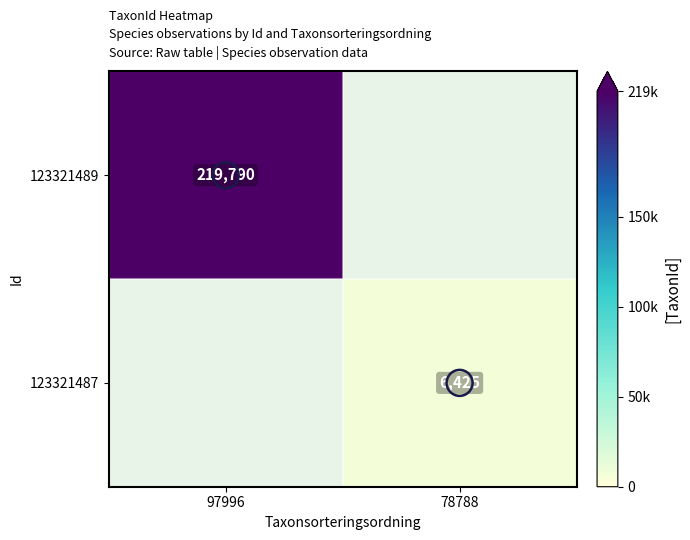

What is the spread (max minus min) of values at 97996?

219790